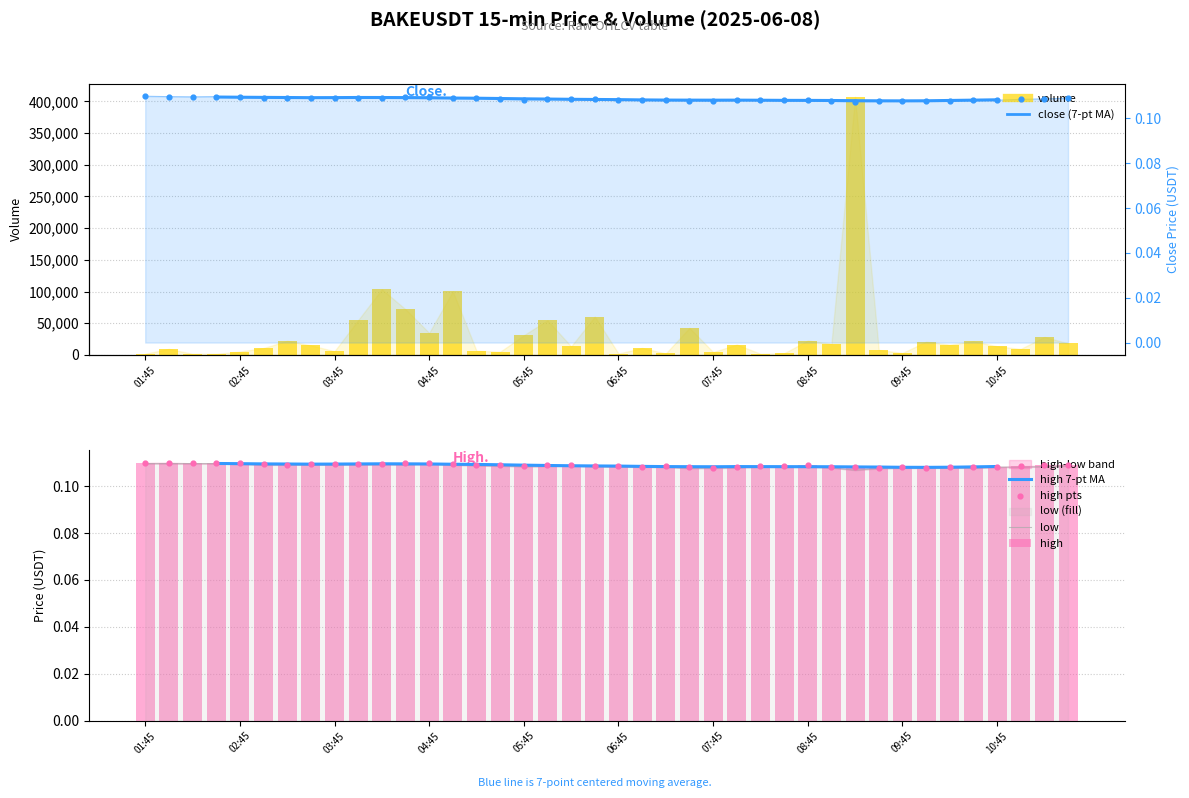

At how many categories does at least one series exceed 238698?

1